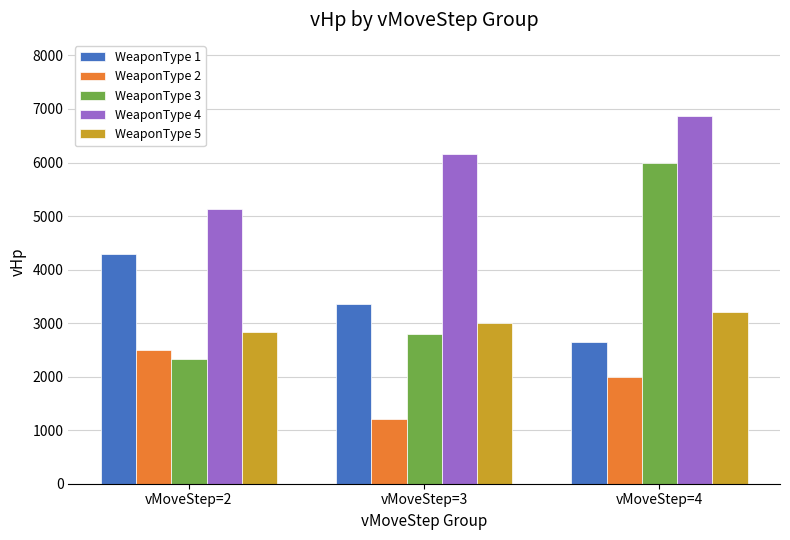

What is the average value of the WeaponType 4 series?

6050